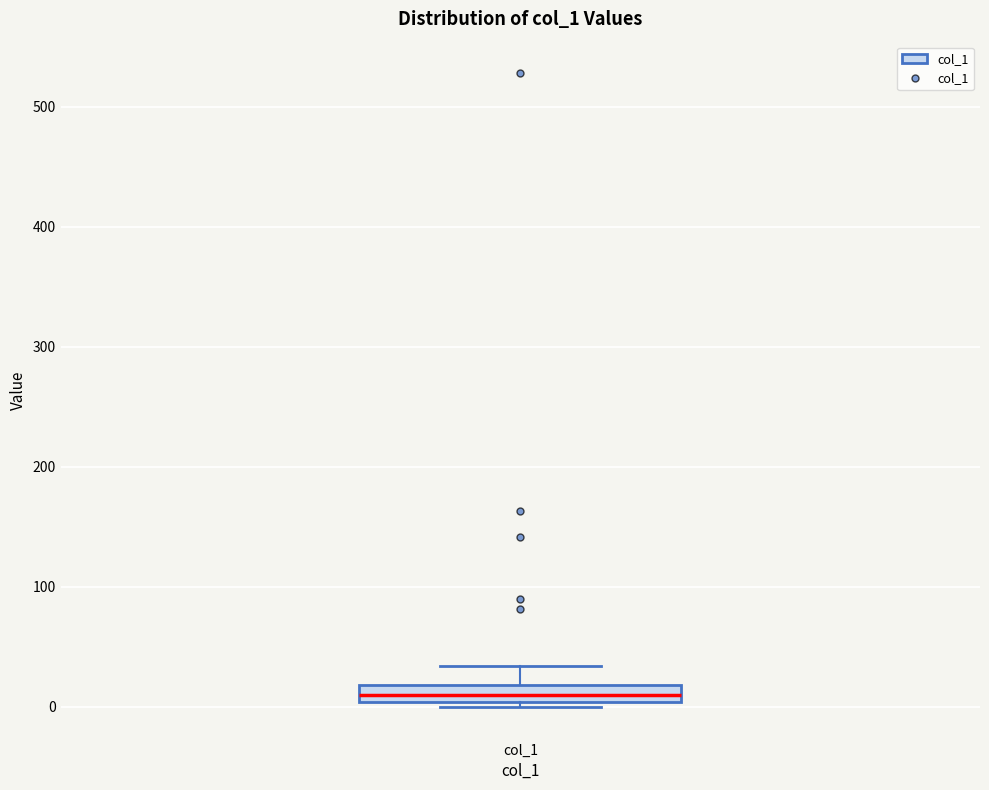

Where does the upper whisker of the box for col_1 end on the y-axis? The values are not printed on the chart, so give them approximately, as read against the axis.

30